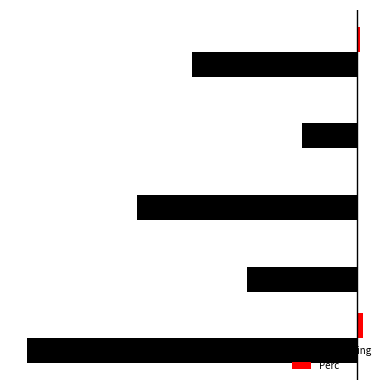

What is the minimum value shown in the chart?

-300.0